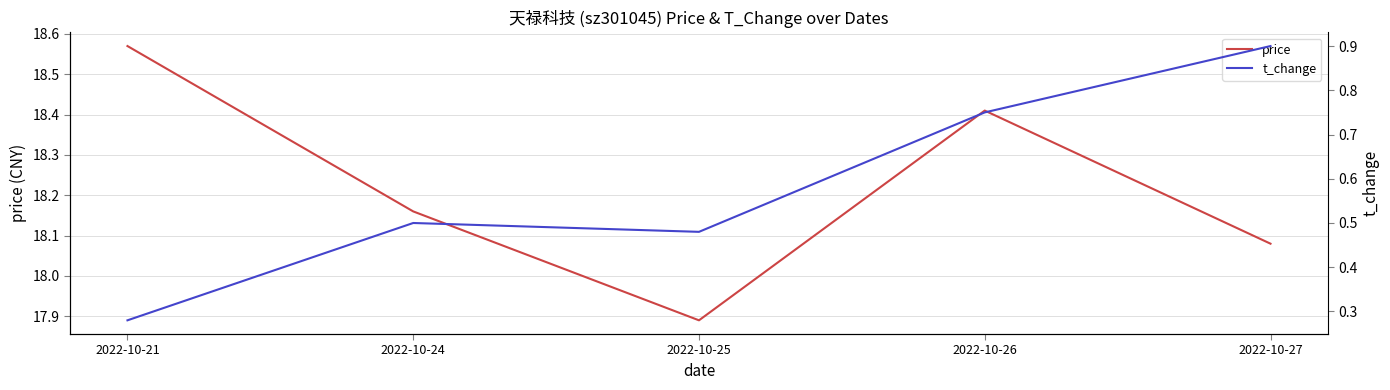

Reading left to right, transcribe all the data shown in this chart.

price: 18.6	18.2	17.9	18.4	18.1
t_change: 0.3	0.5	0.5	0.8	0.9